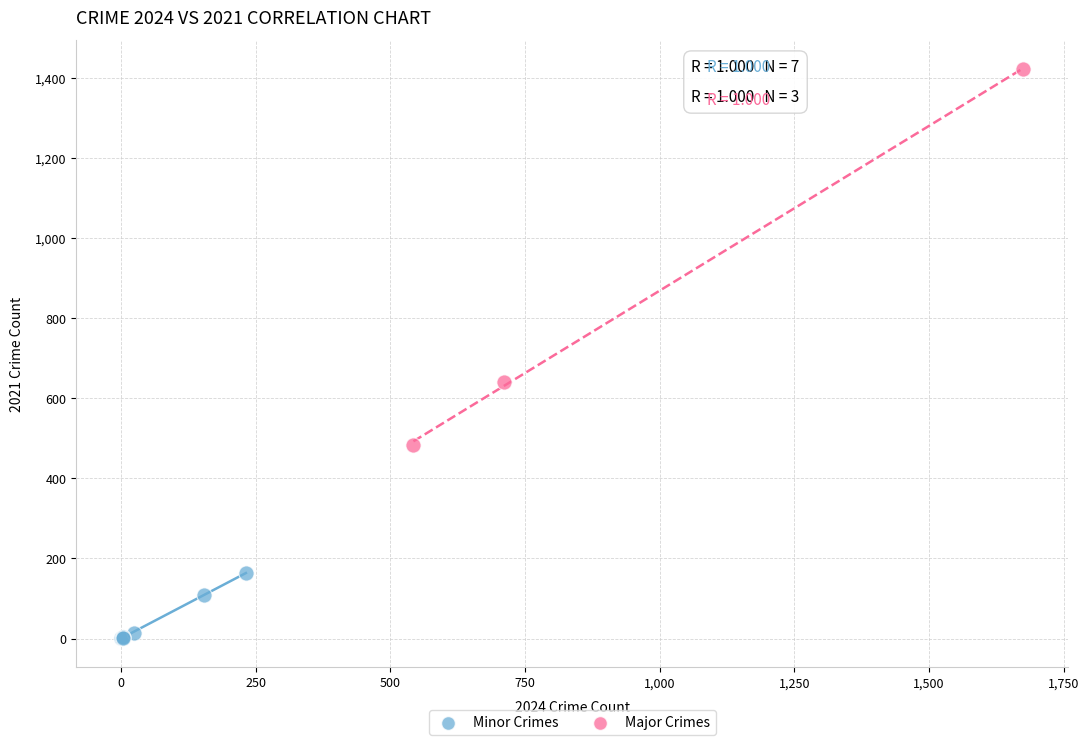

Which series reaches the minimum Y coordinate?

Minor Crimes